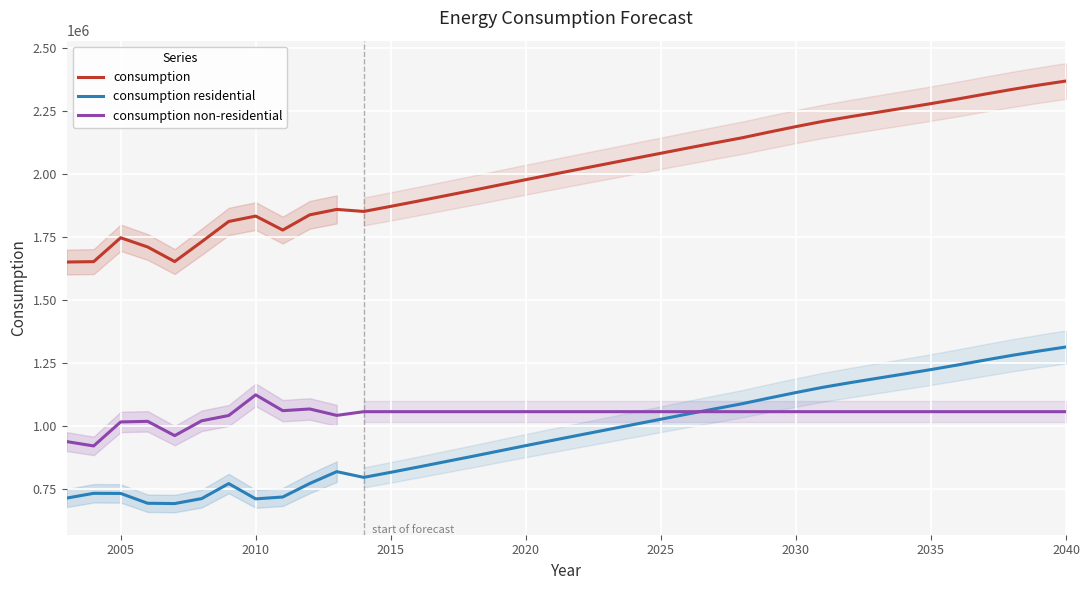

What is the greatest value displayed?

2367696